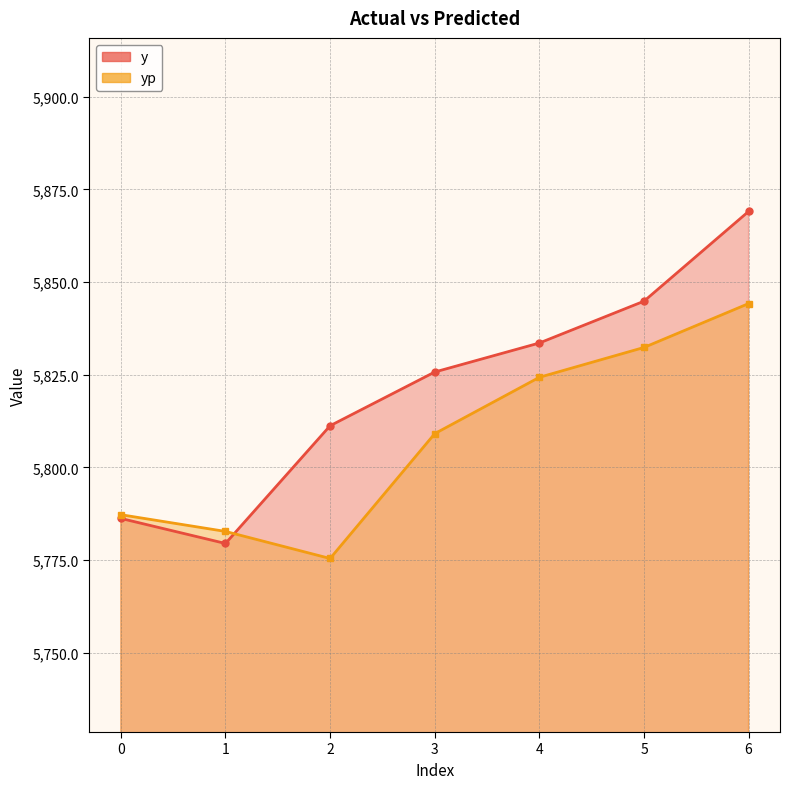

True or false: y and yp cross at least once.

True